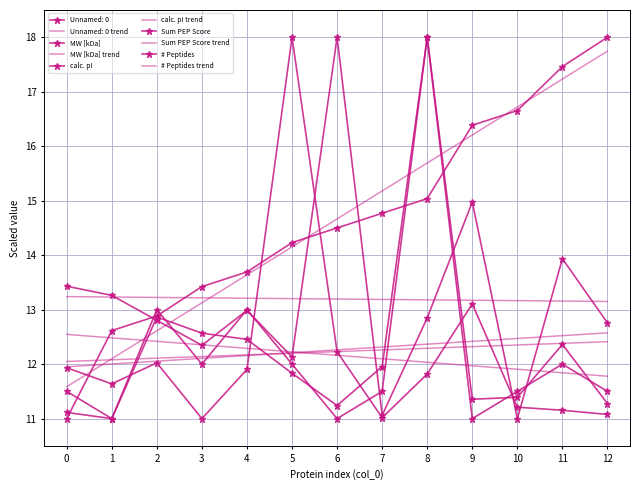

What is the highest value of the Sum PEP Score series?

18.0